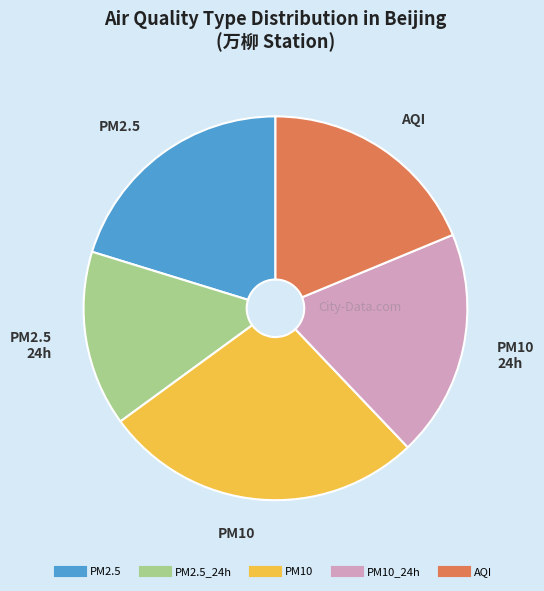

Is there any slice that represents more than half of the pie?

No